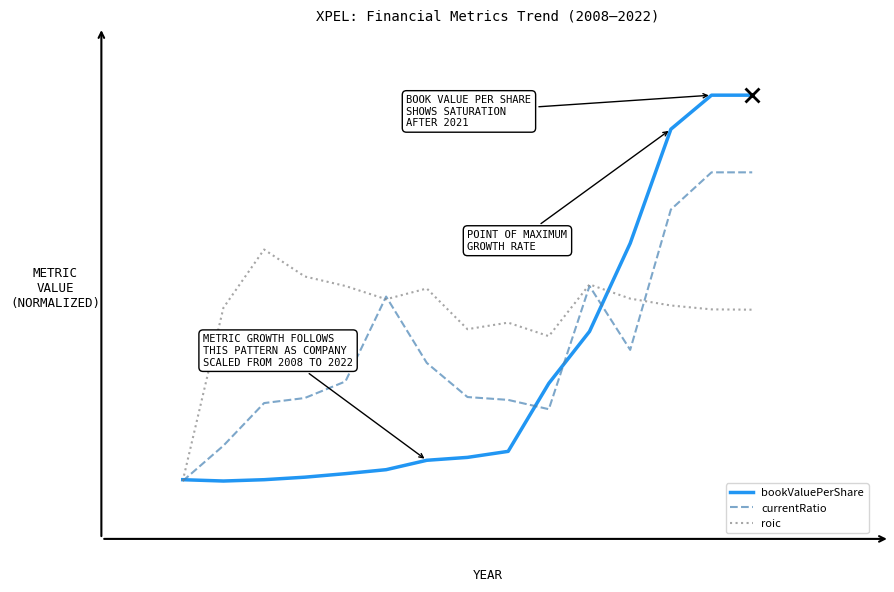

What are all the series names shown in the legend?

bookValuePerShare, currentRatio, roic